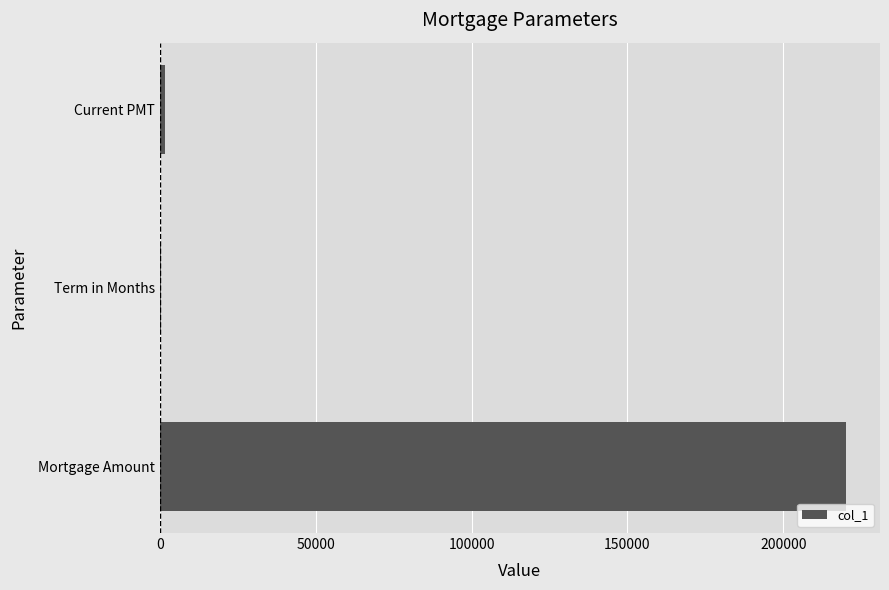

Does the chart contain stacked bars?

No